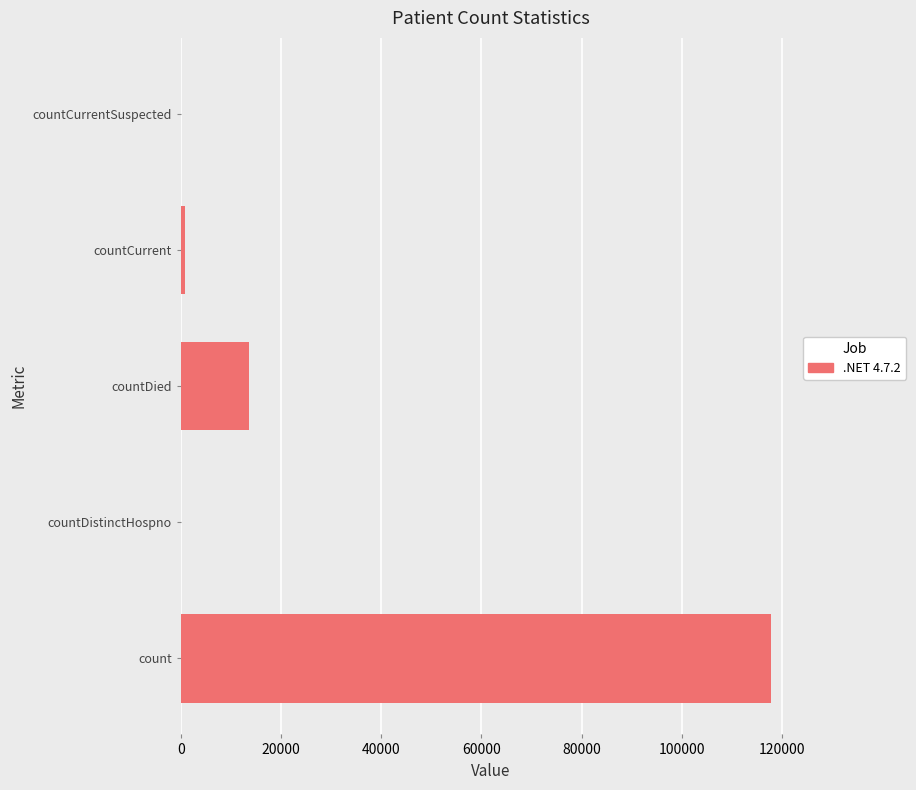

The chart shows a value of 13601 at countDied. True or false?

True